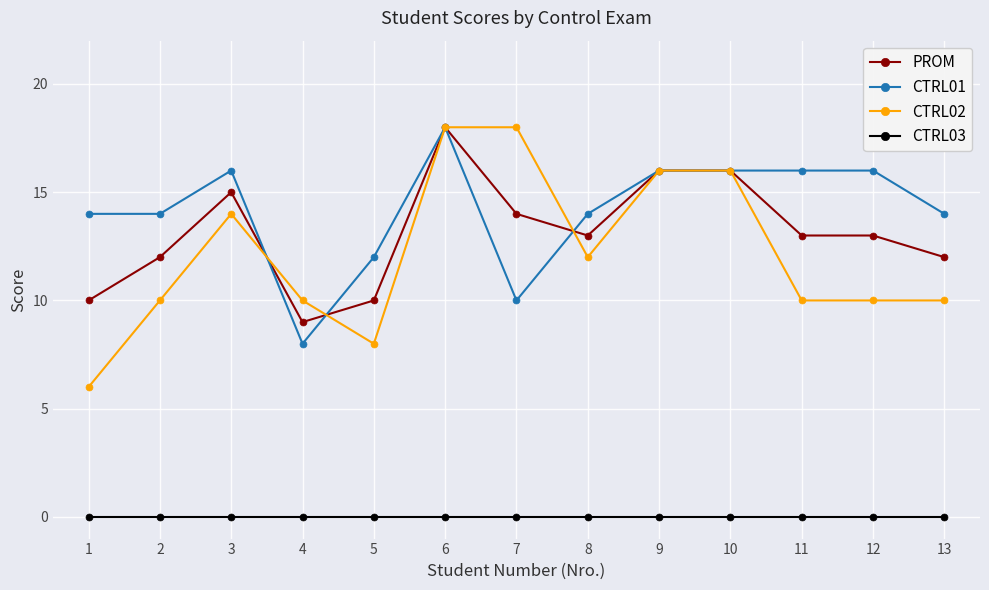

How many lines are shown in the chart?

4